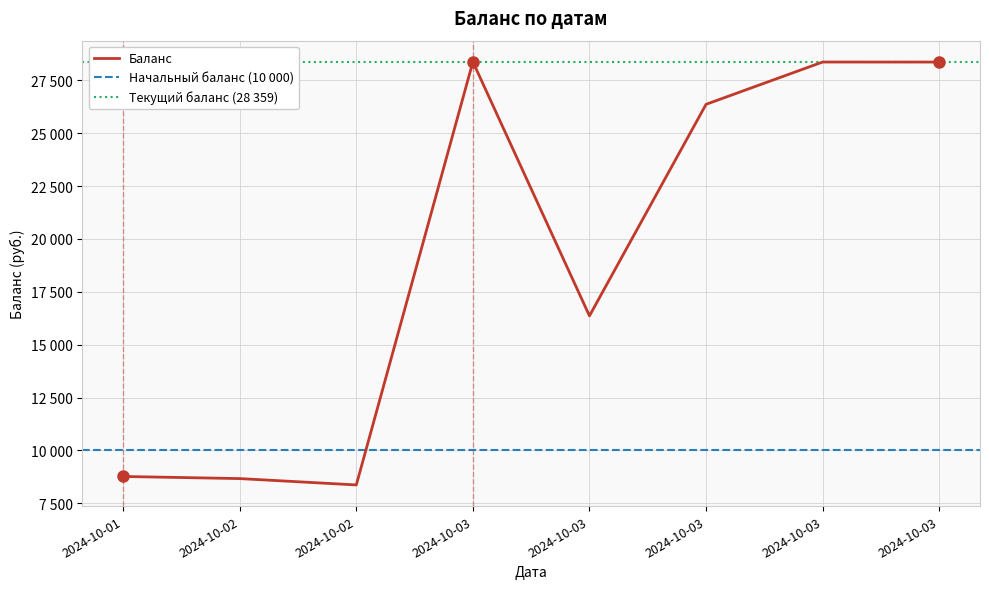

Is this an area chart (filled region under the line)?

No